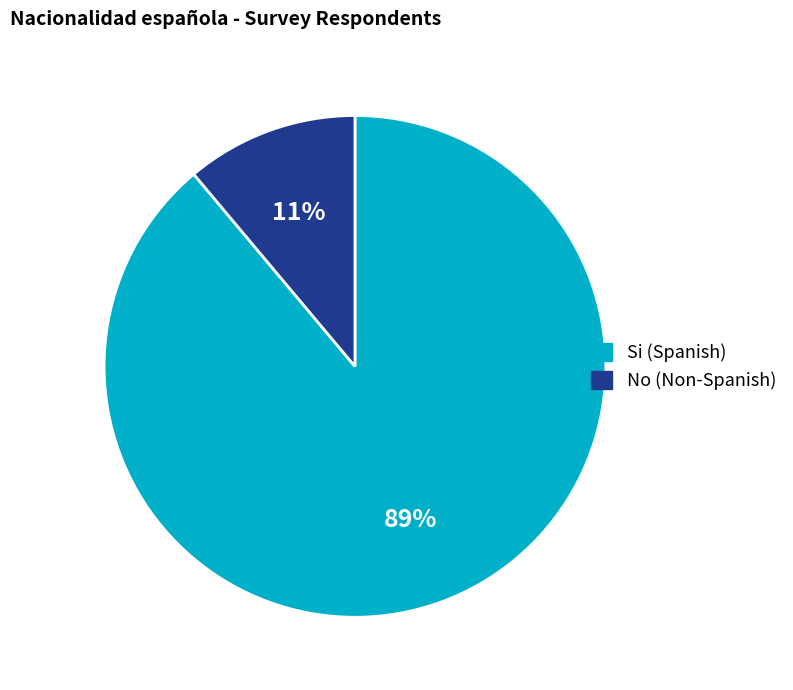

Combined, do Si and No account for over 50%?

Yes